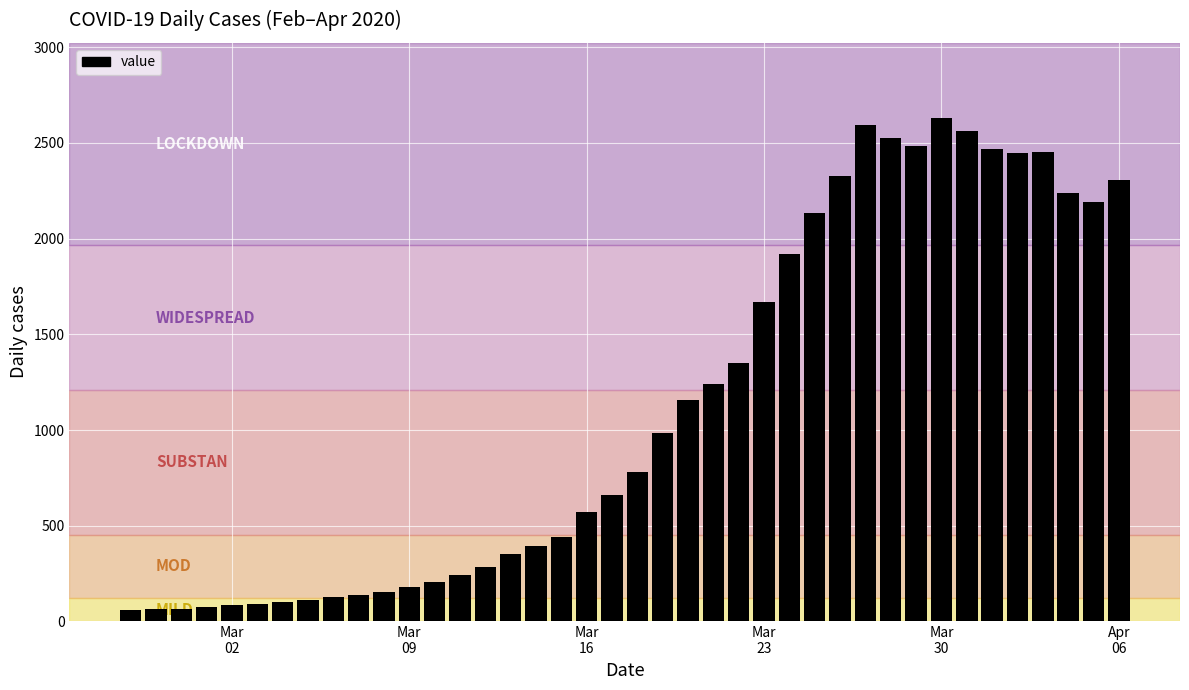

What is the smallest value displayed?

62